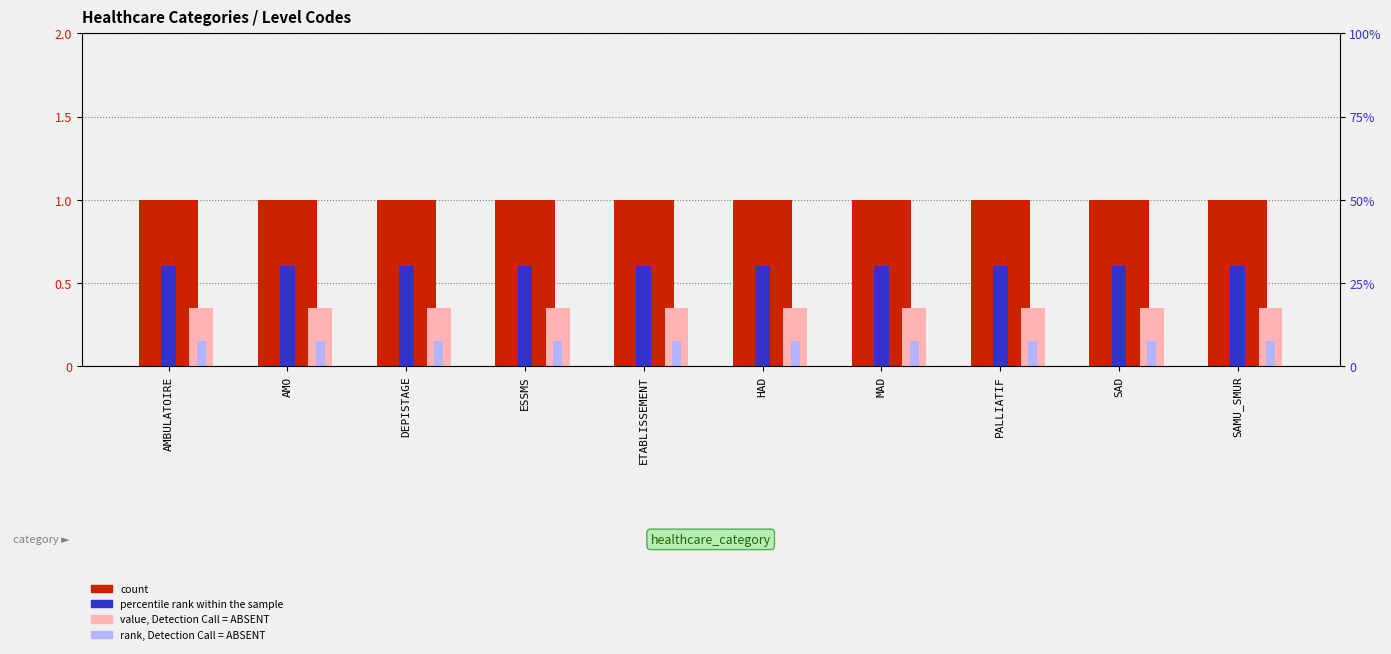

Where is count nearest to the value 1?

AMBULATOIRE